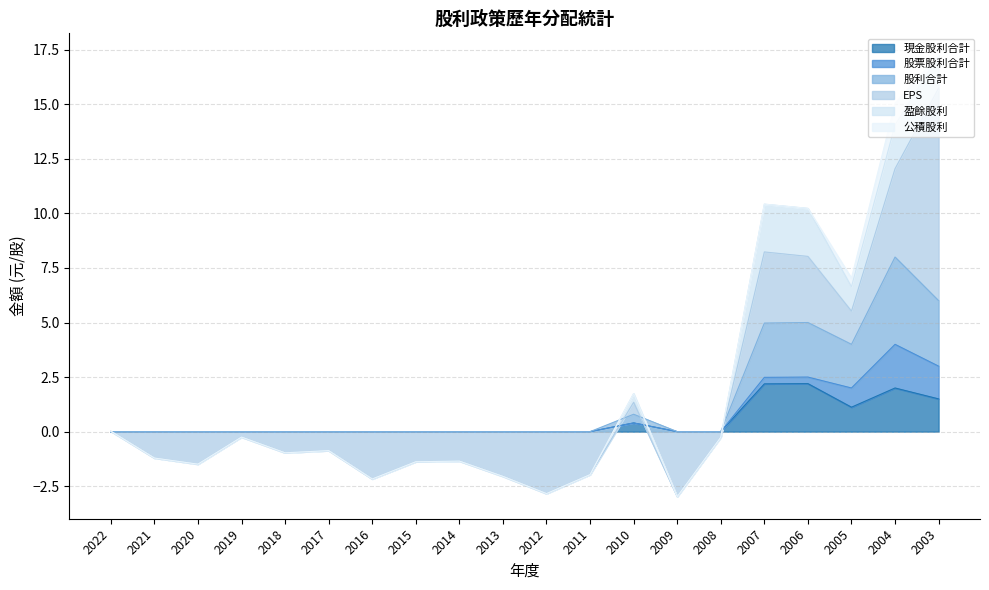

Reading right to left, transcribe all the data shown in this chart.

現金股利合計: 1.5	2.0	1.1	2.2	2.2	0.0	0.0	0.4	0.0	0.0	0.0	0.0	0.0	0.0	0.0	0.0	0.0	0.0	0.0	0.0
股票股利合計: 1.5	2.0	0.9	0.3	0.3	0.0	0.0	0.0	0.0	0.0	0.0	0.0	0.0	0.0	0.0	0.0	0.0	0.0	0.0	0.0
股利合計: 3.0	4.0	2.0	2.5	2.5	0.0	0.0	0.4	0.0	0.0	0.0	0.0	0.0	0.0	0.0	0.0	0.0	0.0	0.0	0.0
EPS: 9.7	4.0	1.5	3.0	3.3	-0.3	-3.0	0.6	-2.0	-2.8	-2.0	-1.4	-1.4	-2.2	-0.9	-1.0	-0.2	-1.5	-1.2	0.0
盈餘股利: 1.5	2.0	1.1	2.2	2.2	0.0	0.0	0.4	0.0	0.0	0.0	0.0	0.0	0.0	0.0	0.0	0.0	0.0	0.0	0.0
公積股利: 0.0	1.0	0.4	0.0	0.0	0.0	0.0	0.0	0.0	0.0	0.0	0.0	0.0	0.0	0.0	0.0	0.0	0.0	0.0	0.0